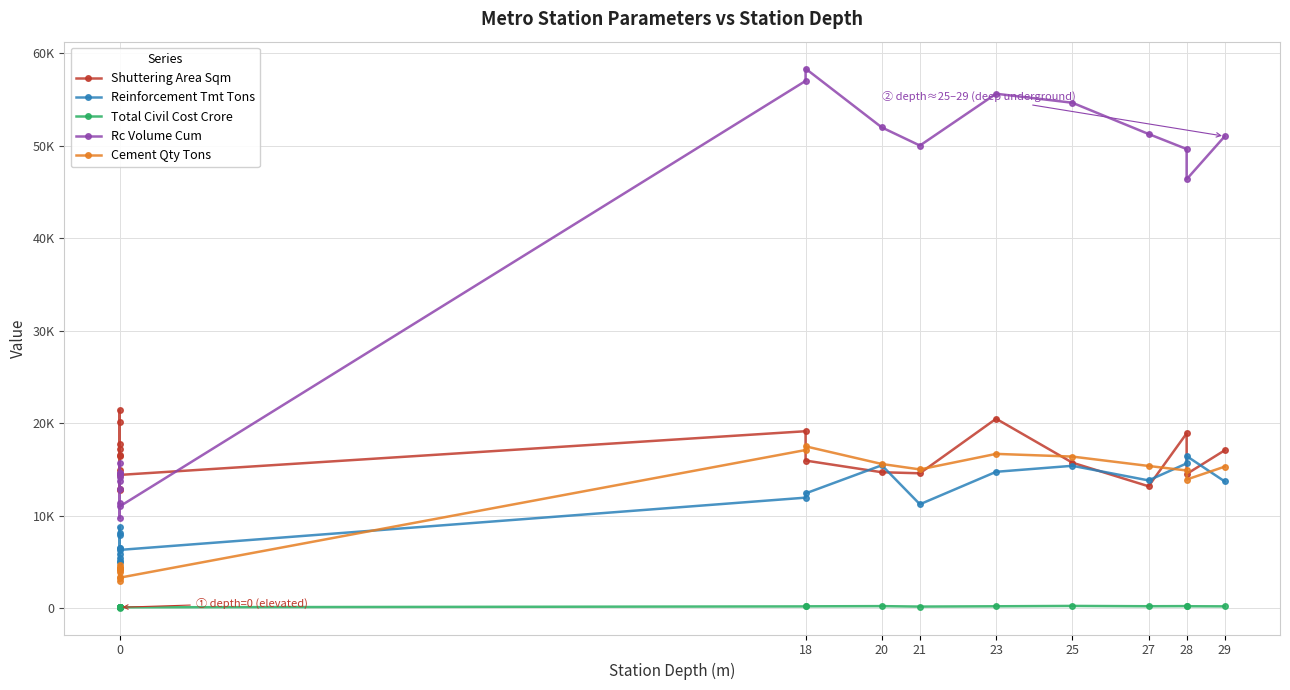

At which category does Cement Qty Tons reach its first local peak?

18